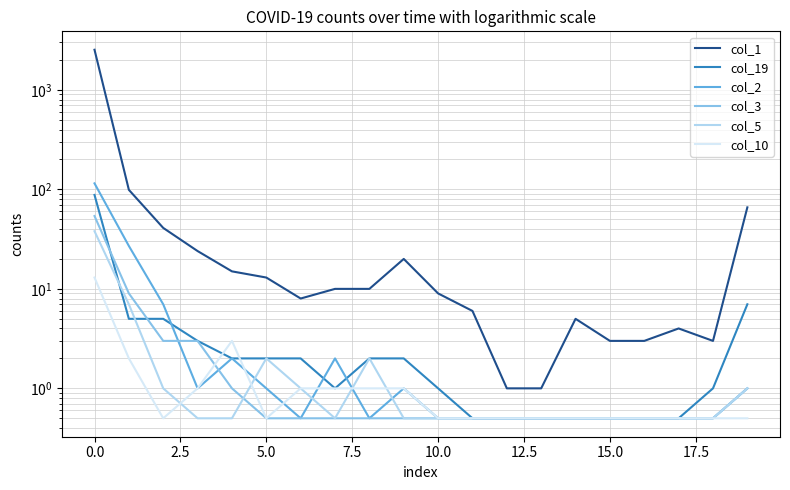

How many lines are shown in the chart?

6